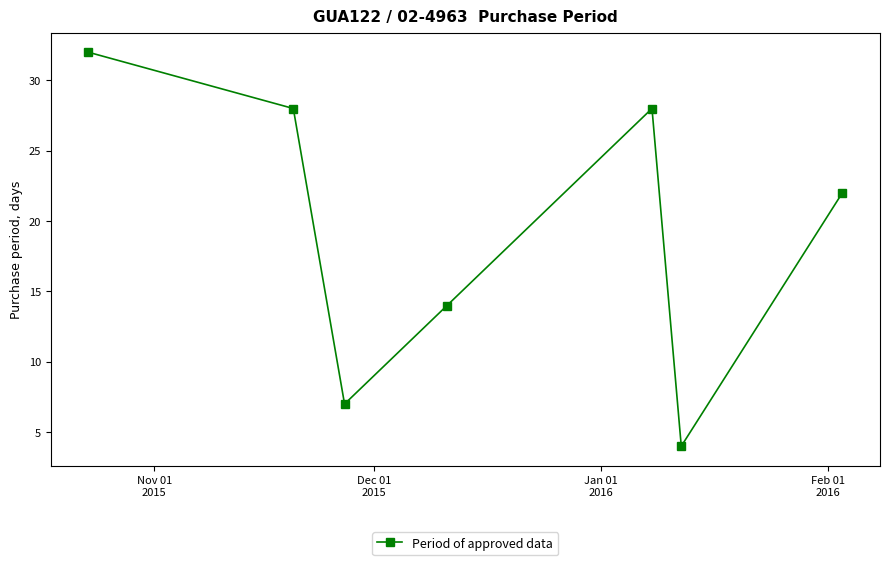

How many interior local valleys (lower than both neighbors) does the data have?

2